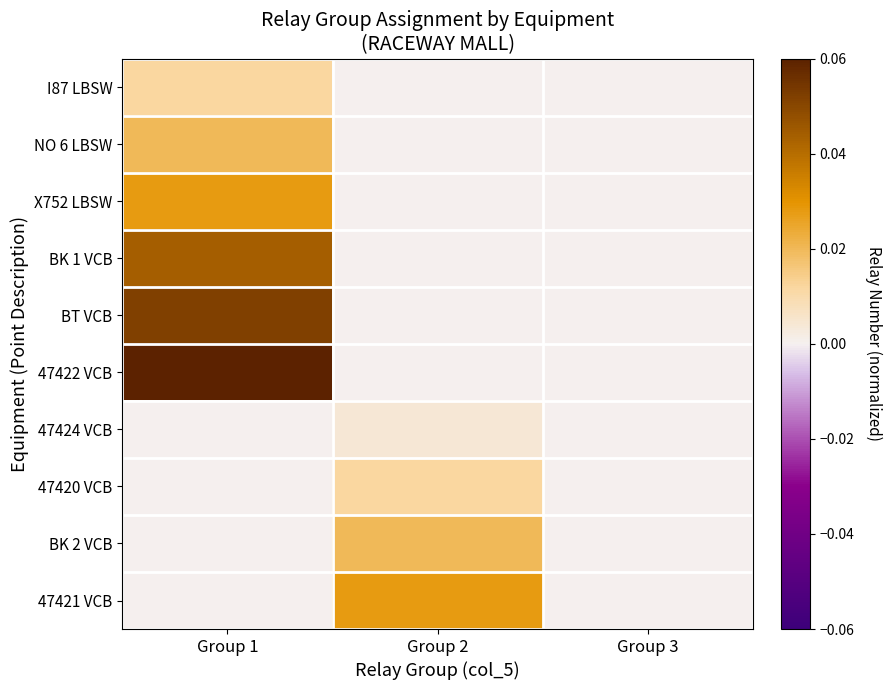

Between Group 1 and Group 2, which series saw the biggest shift?

47422 VCB